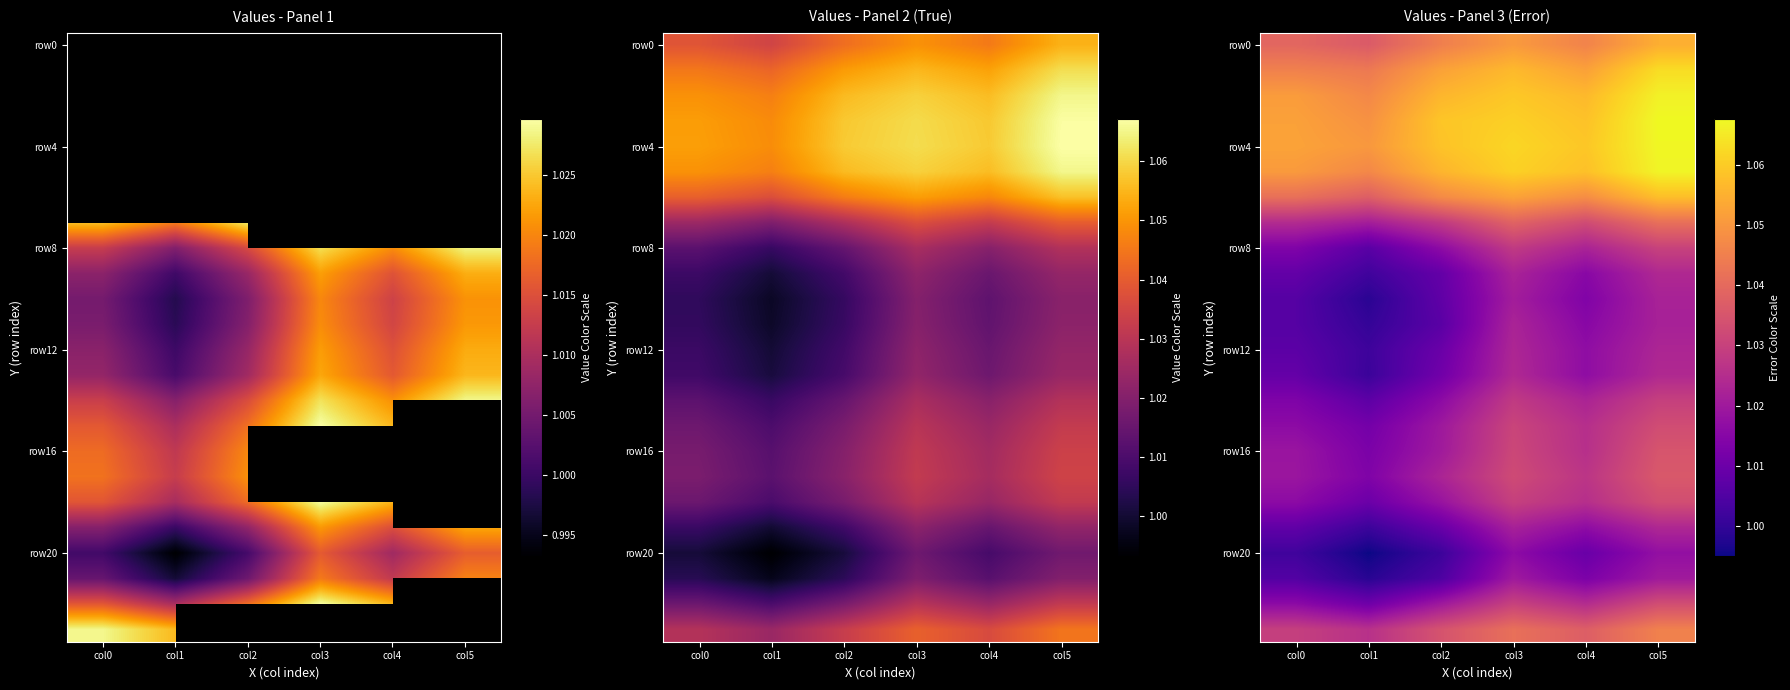

Where is row12 nearest to the value 1?

col1